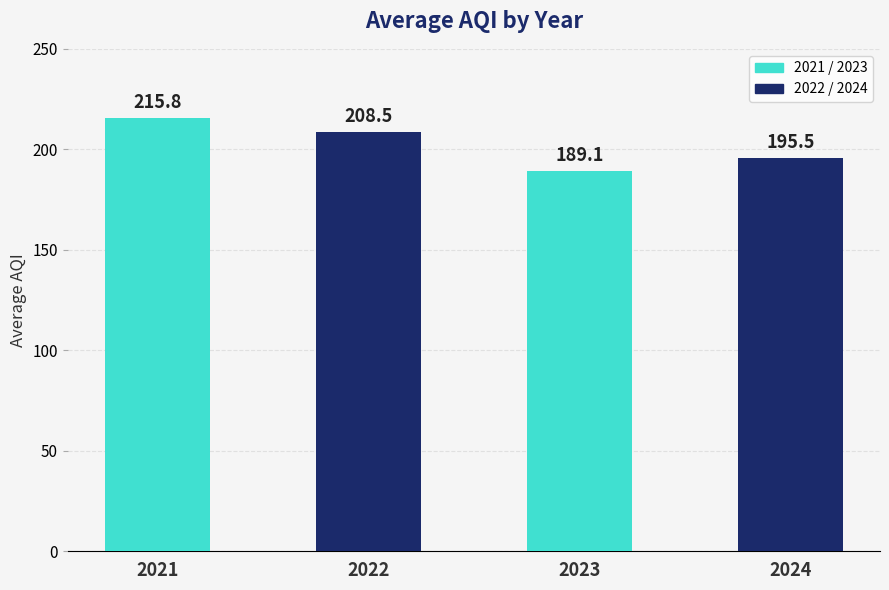

Does the chart contain stacked bars?

No